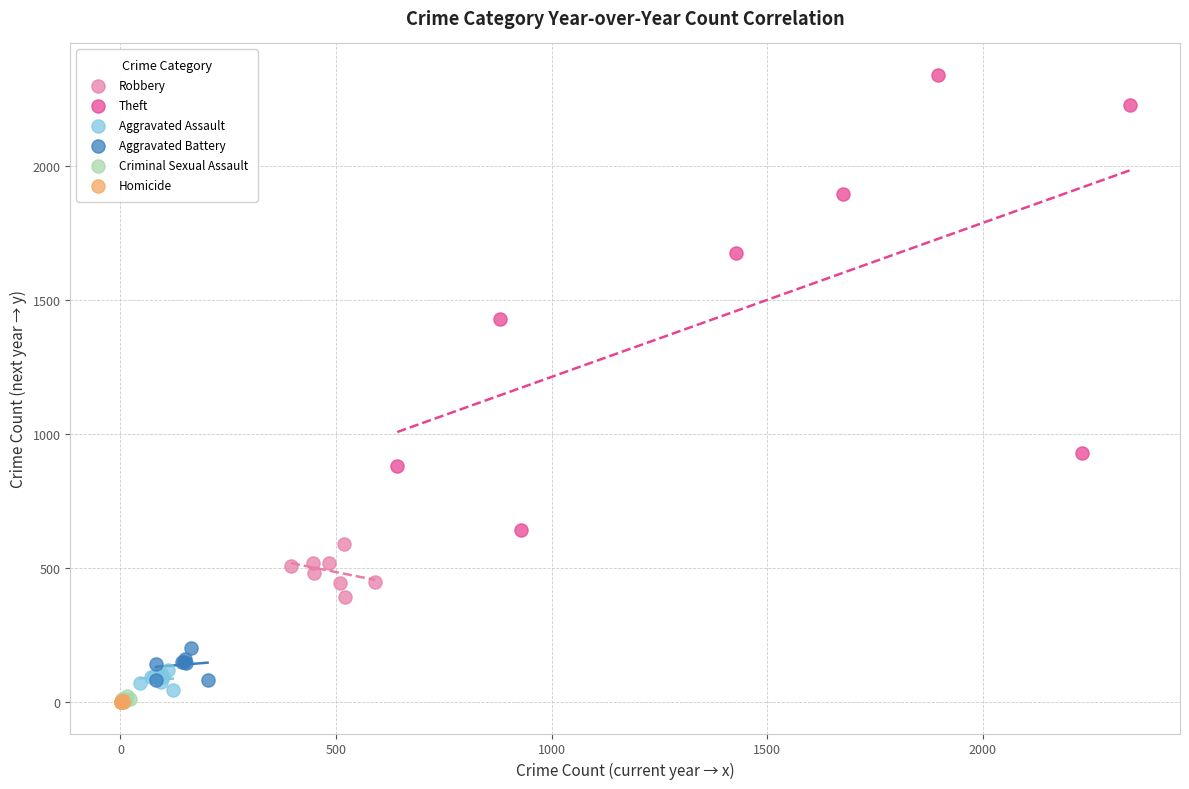

Which series reaches the maximum Y coordinate?

Theft